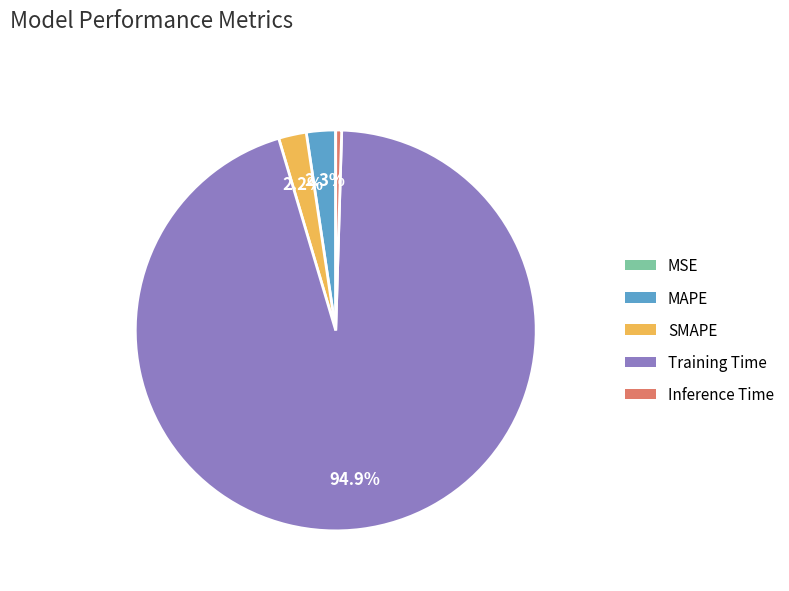

Which slice represents more than half of the pie?

Training Time